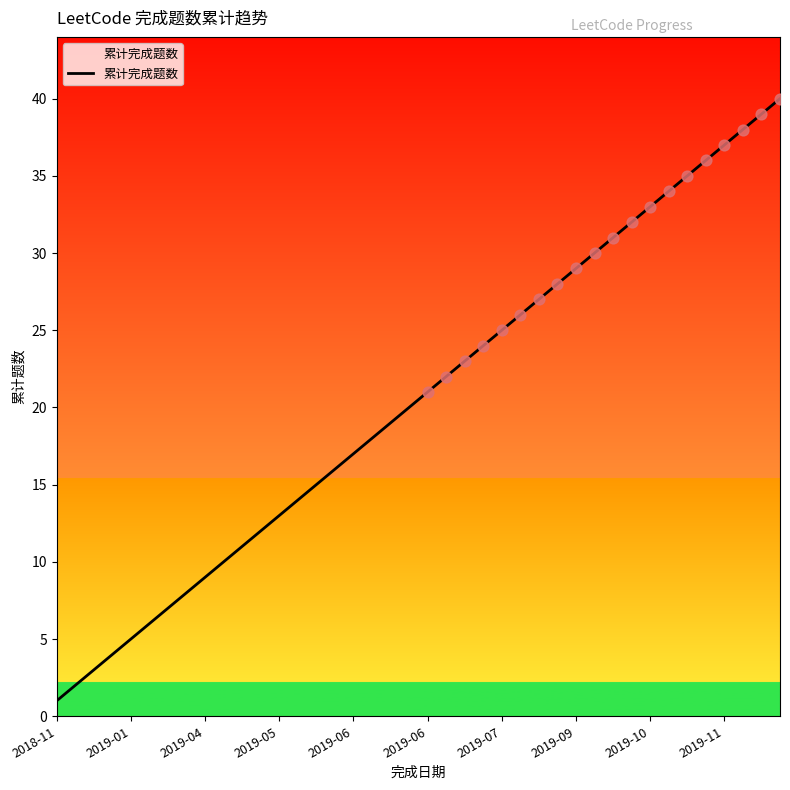

What is the difference between the maximum and minimum values?

39